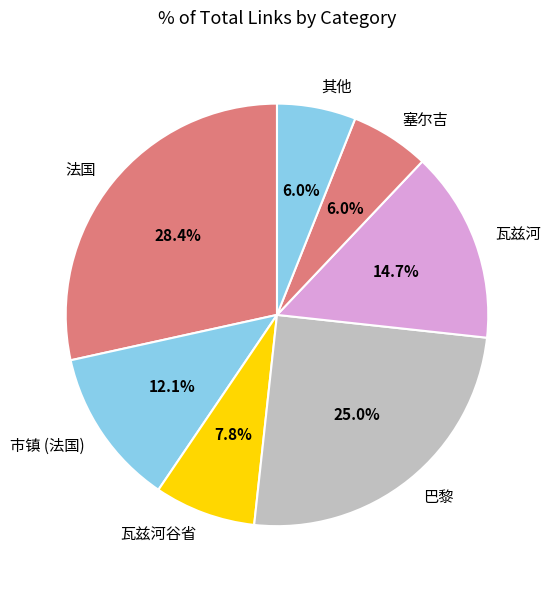

Between 巴黎 and 市镇 (法国), which is larger?

巴黎